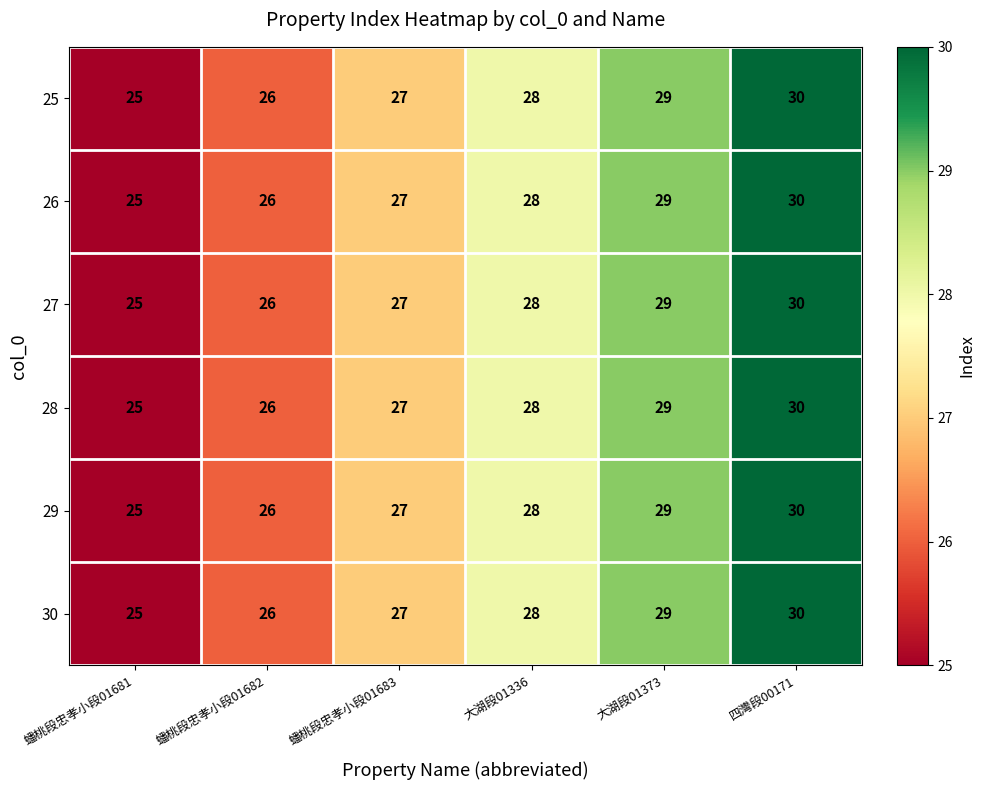

What value does the 26 series have at 蟠桃段忠孝小段01681?

25